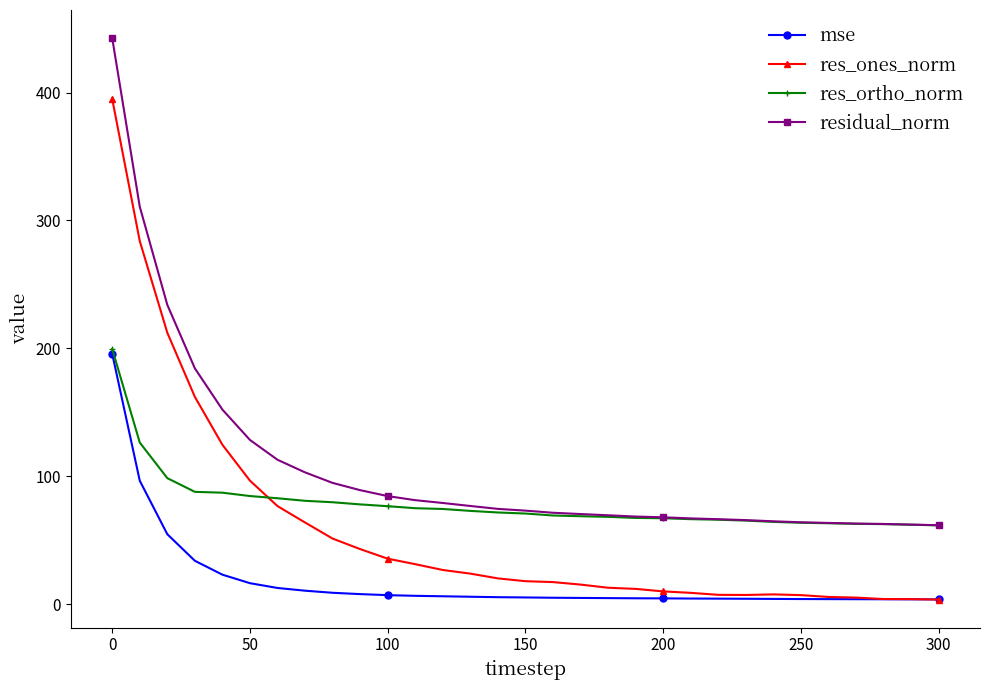

What is the value of the mse point at the 6th from the left?

16.5